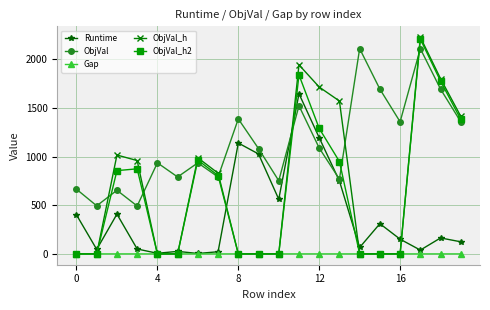

Which series has the widest spread of values?

ObjVal_h